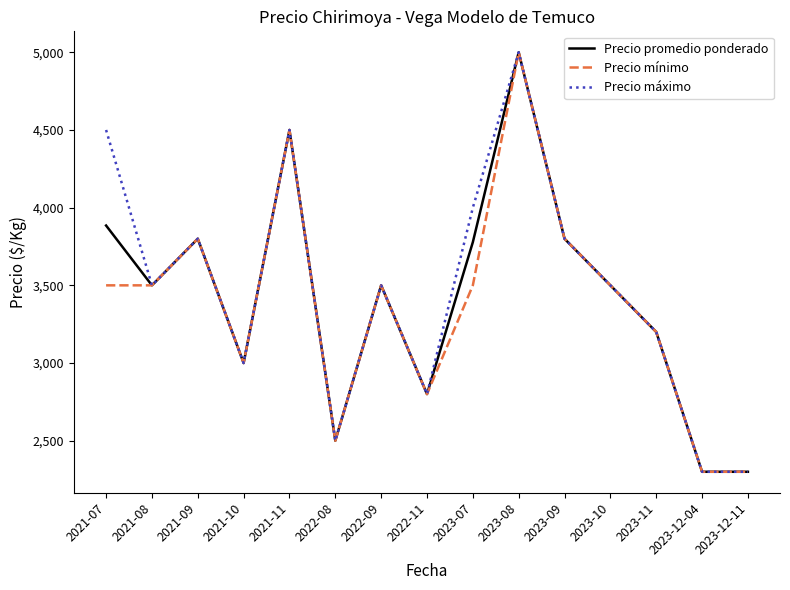

The Precio mínimo series shows 5196 at 2021-08. True or false?

False